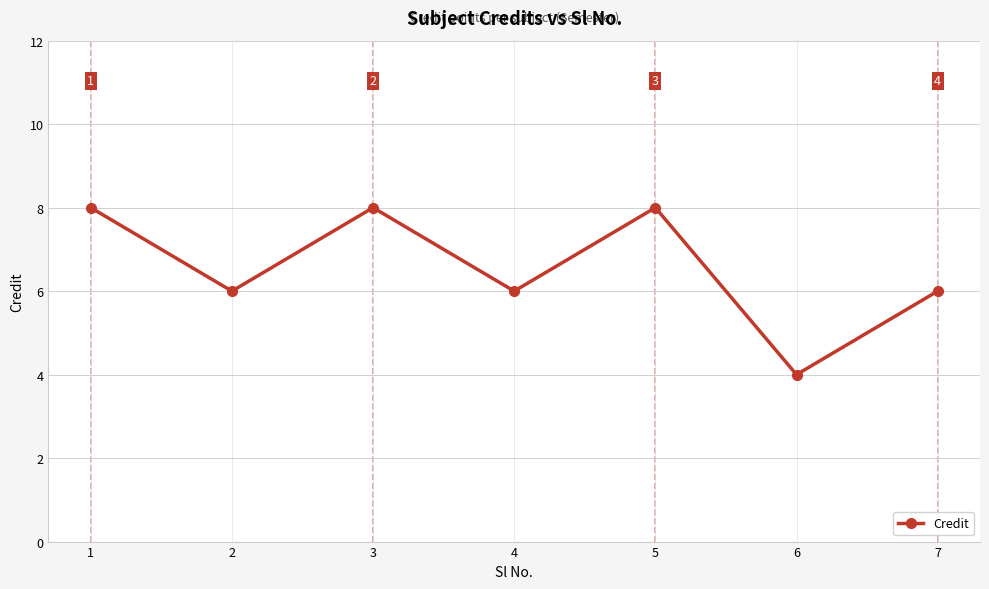

What is the ratio of the value at 6 to the value at 3?

0.5